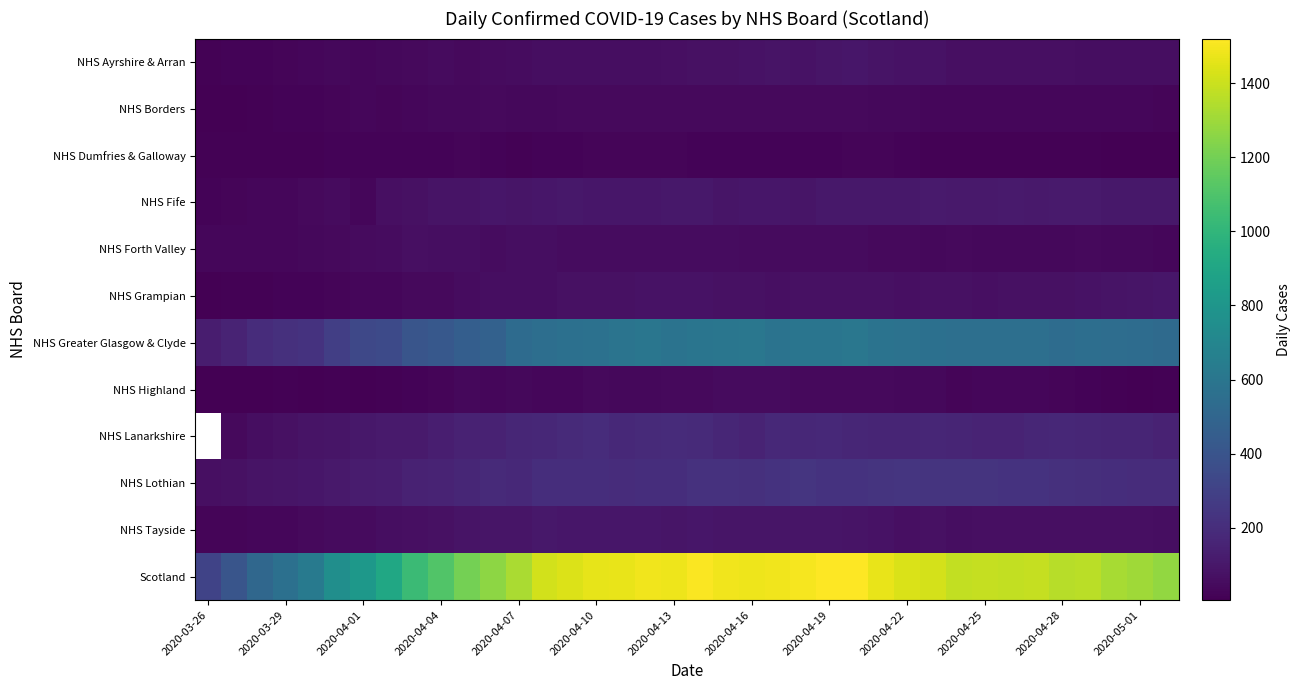

Which series has the widest spread of values?

Scotland